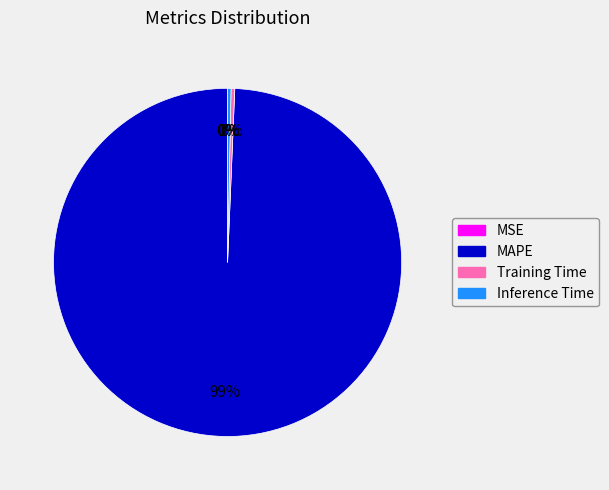

Which has a higher value, MAPE or Training Time?

MAPE